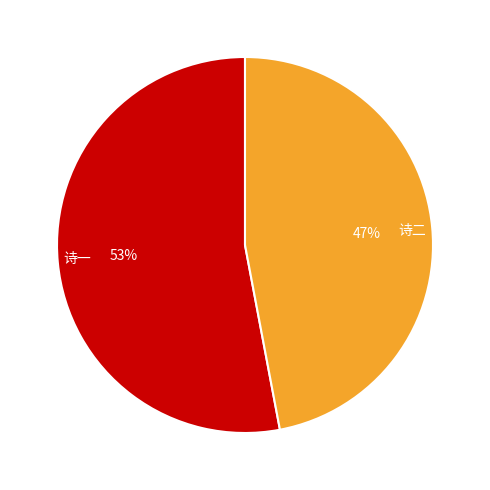

What is the majority slice?

诗一